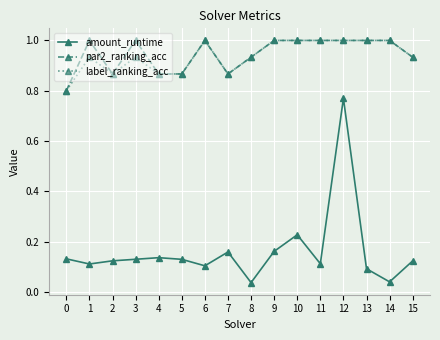

True or false: par2_ranking_acc has more than 0 interior local peaks.

True